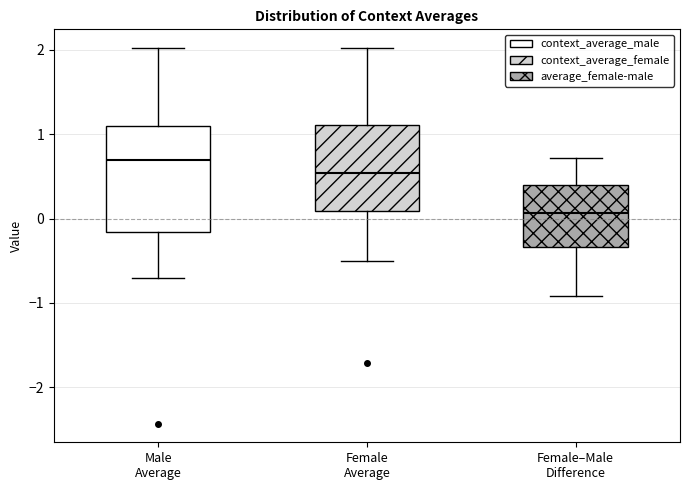

Where does the upper whisker of the box for Female Average end on the y-axis? The values are not printed on the chart, so give them approximately, as read against the axis.

2.0